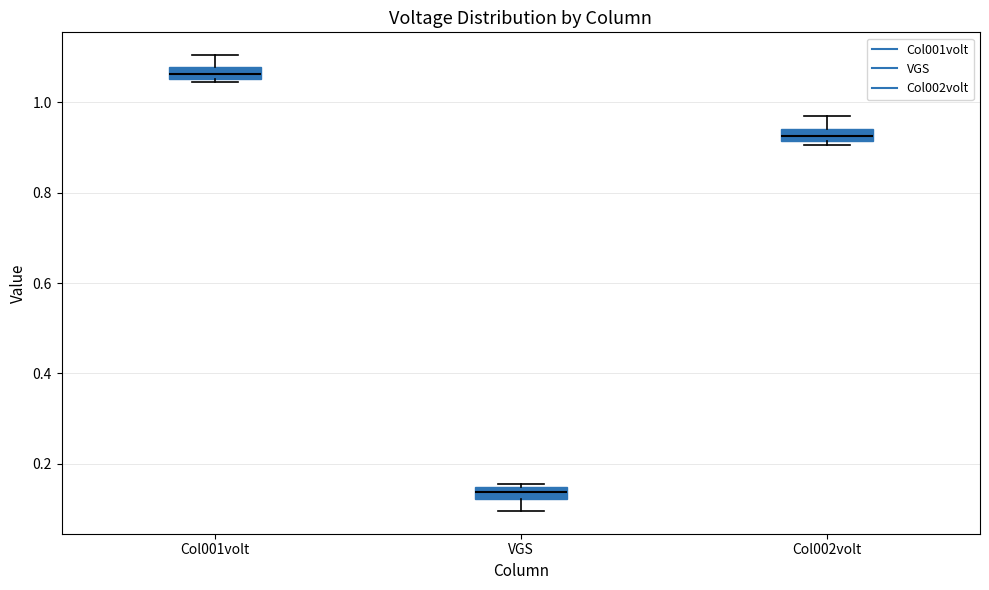

Which box has the lowest median line?

VGS